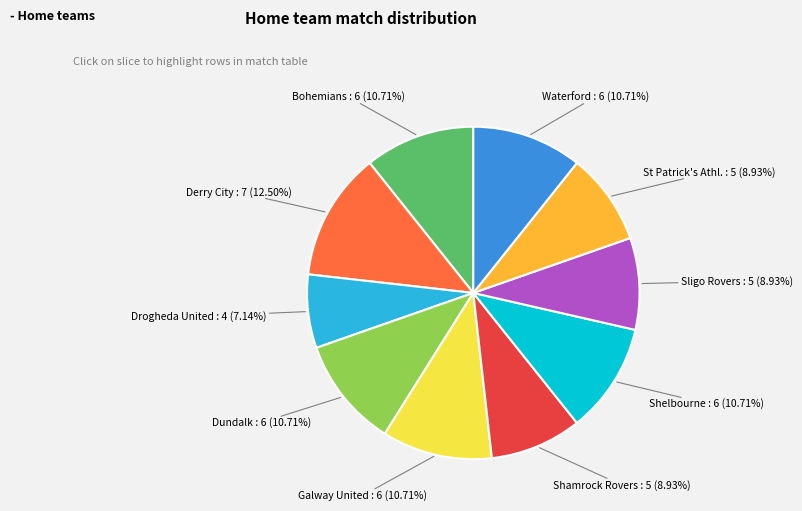

How many segments does this pie chart have?

10